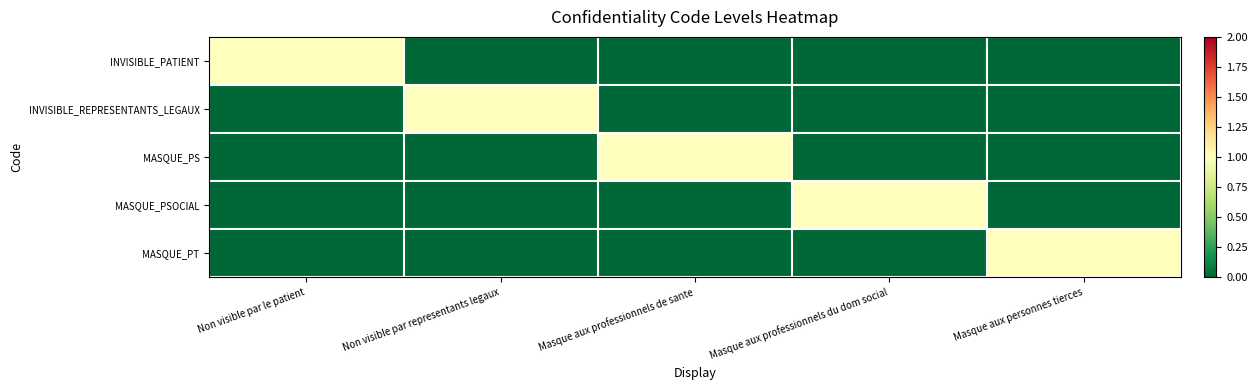

What is the spread (max minus min) of values at Non visible par le patient?

1